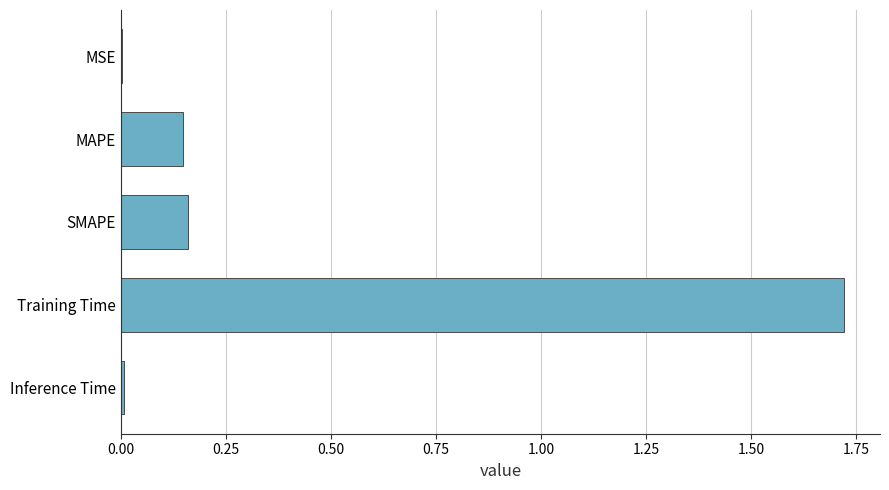

Between Training Time and MAPE, which is larger?

Training Time